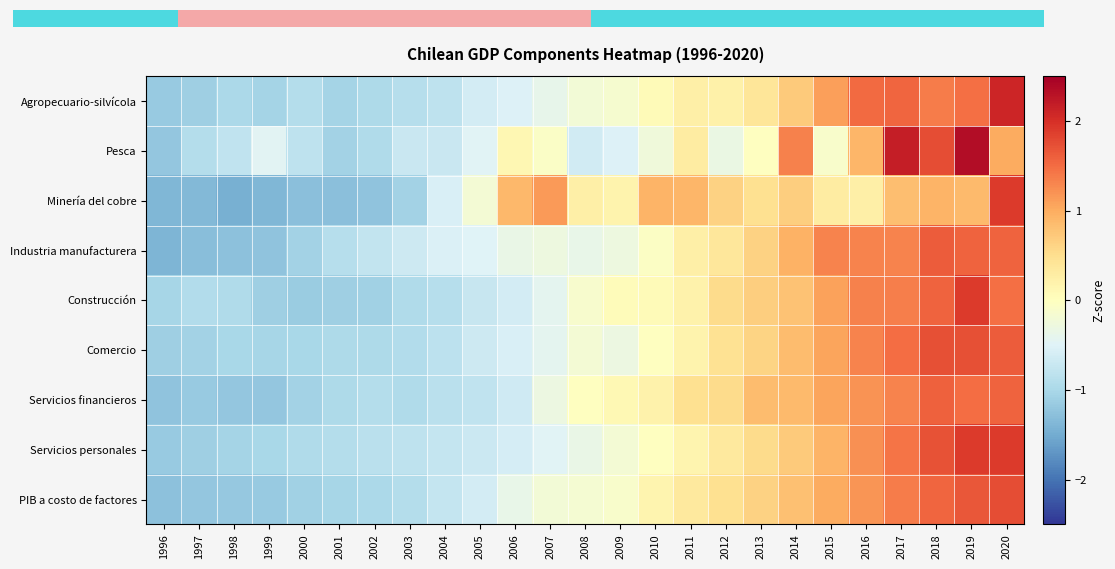

Is it true that Servicios personales equals -0.2 at 2002?

False